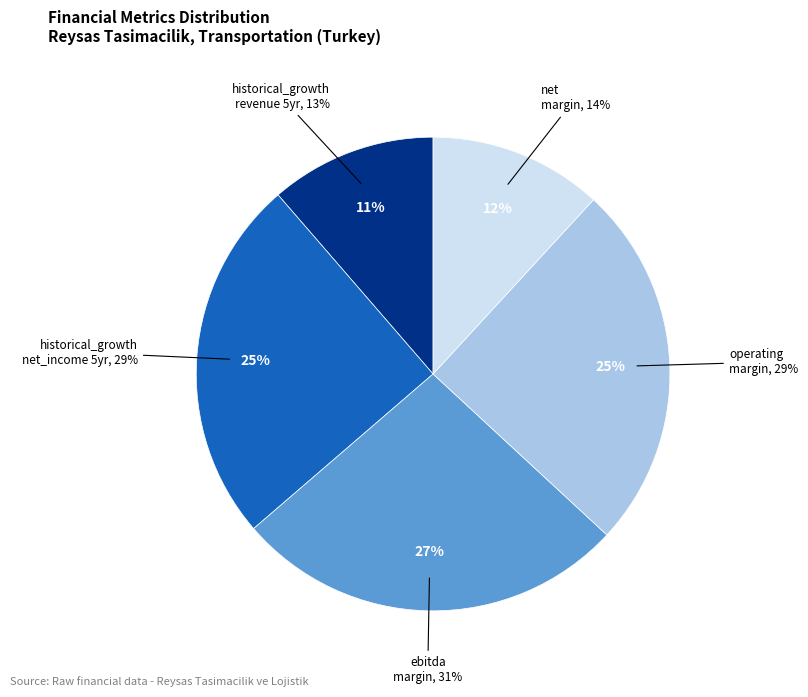

To the nearest percent, what portion does historical_growth_revenue_last_5_years represent?

11%